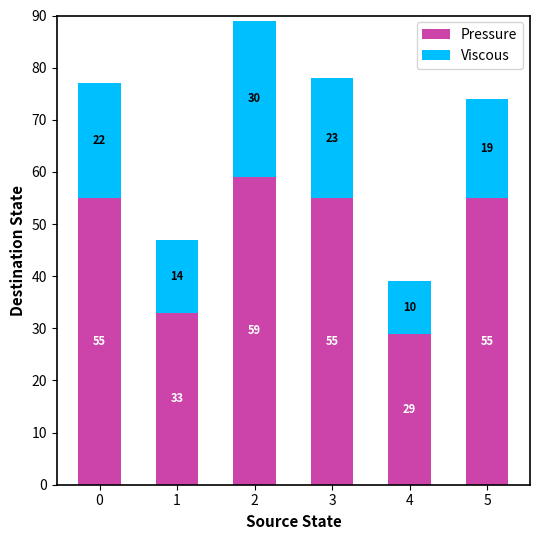

The Pressure series shows 48 at 4. True or false?

False